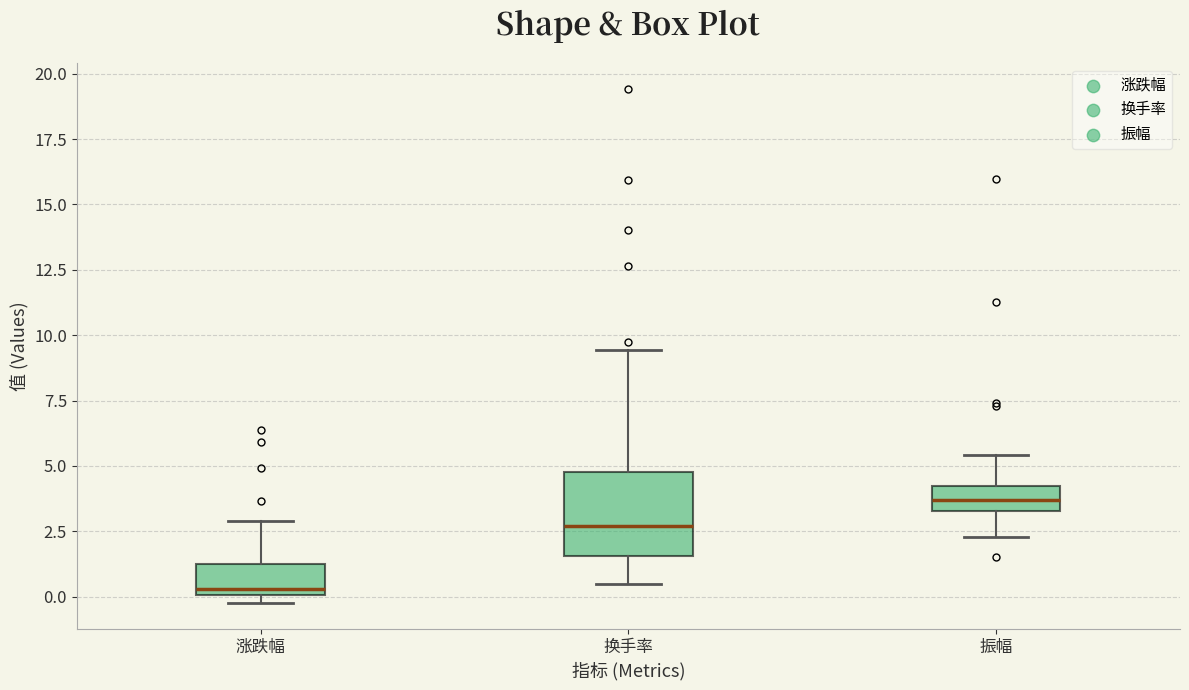

Where is the upper edge of the box for 换手率 on the y-axis? The values are not printed on the chart, so give them approximately, as read against the axis.

5.0